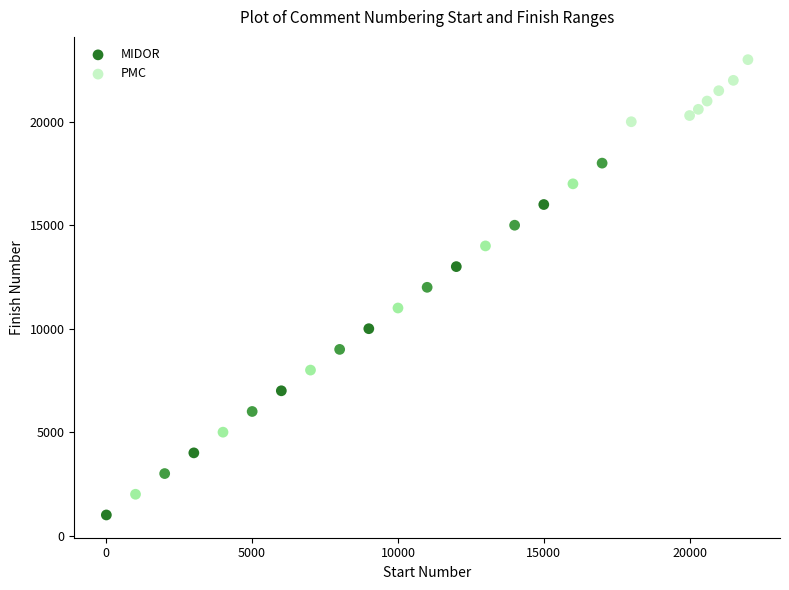

Which series contains the highest Y value?

PMC